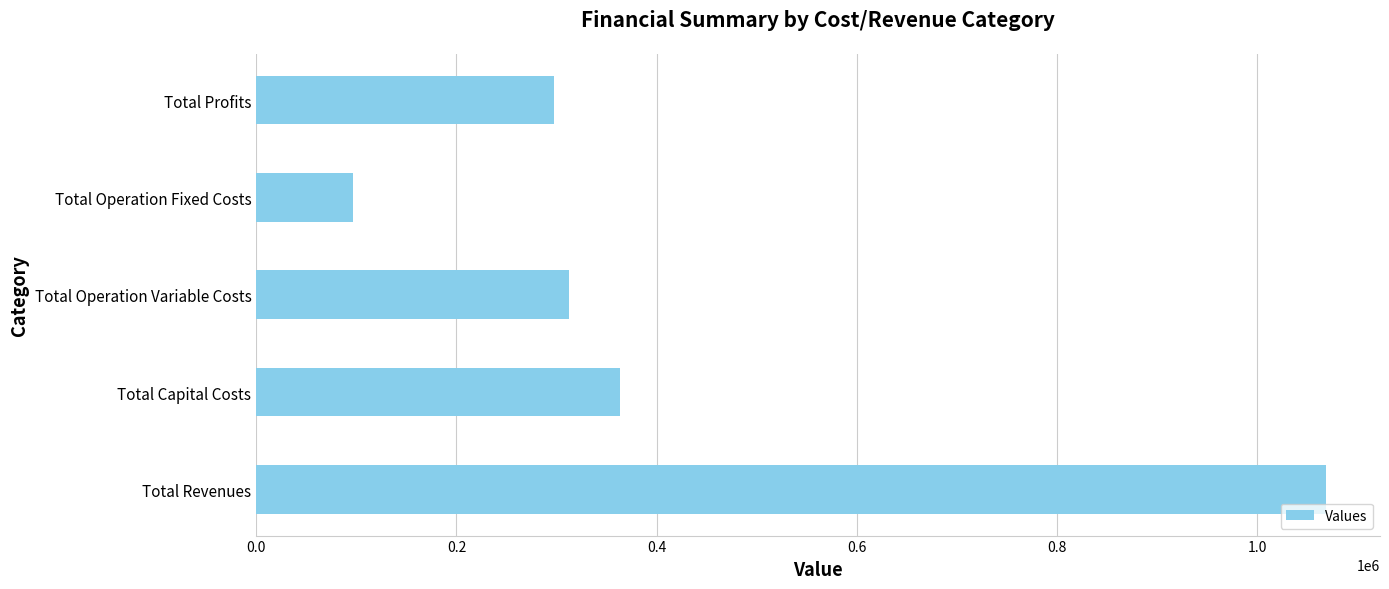

Reading bottom to top, transcribe all the data shown in this chart.

1069233.7	363616.0	312081.0	96434.0	297102.8